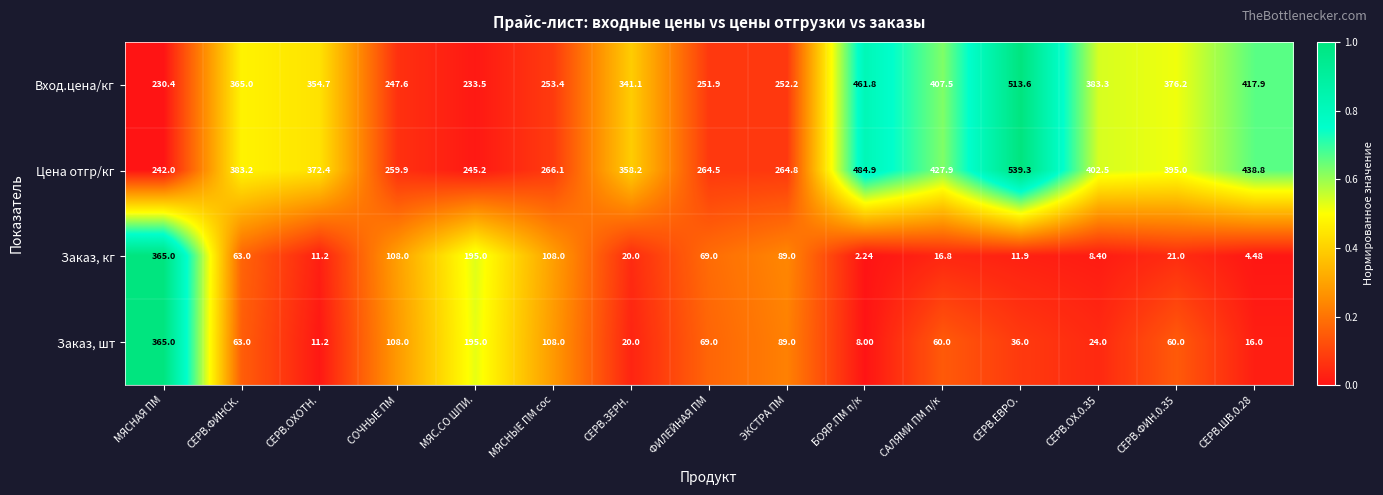

At СЕРВ.ЕВРО., list the series in order from smallest to largest.

Заказ, кг, Заказ, шт, Вход.цена/кг, Цена отгр/кг